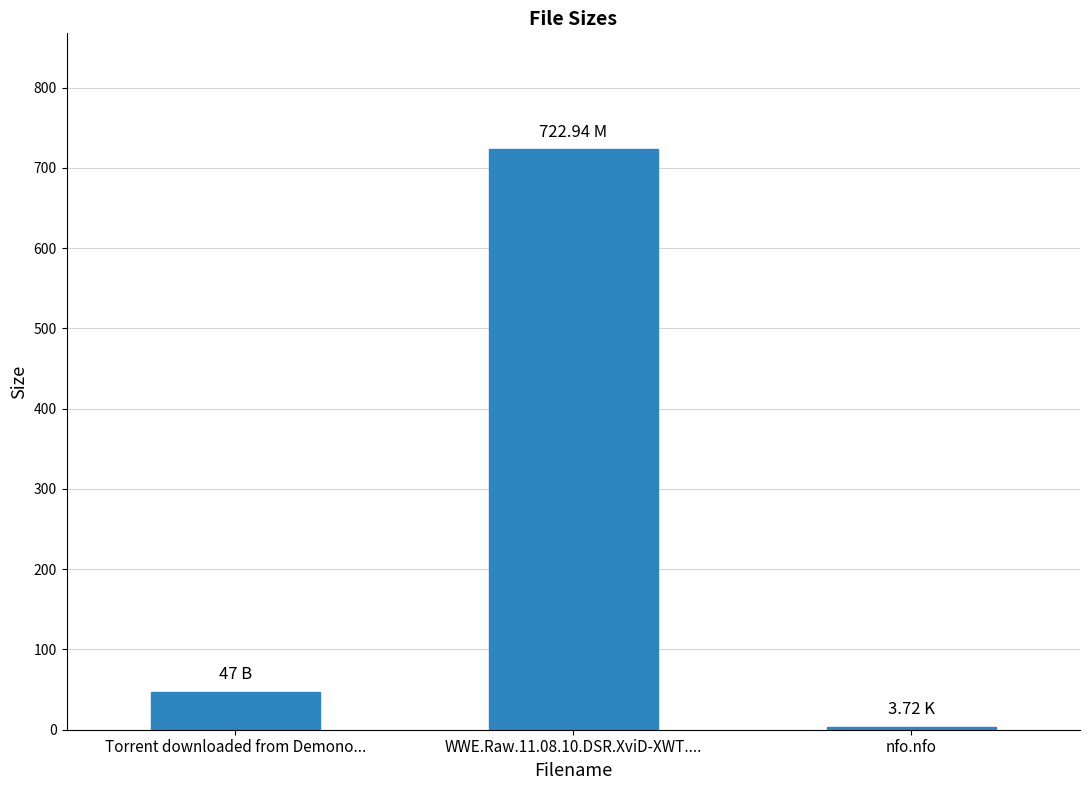

How many values are below 47?

1